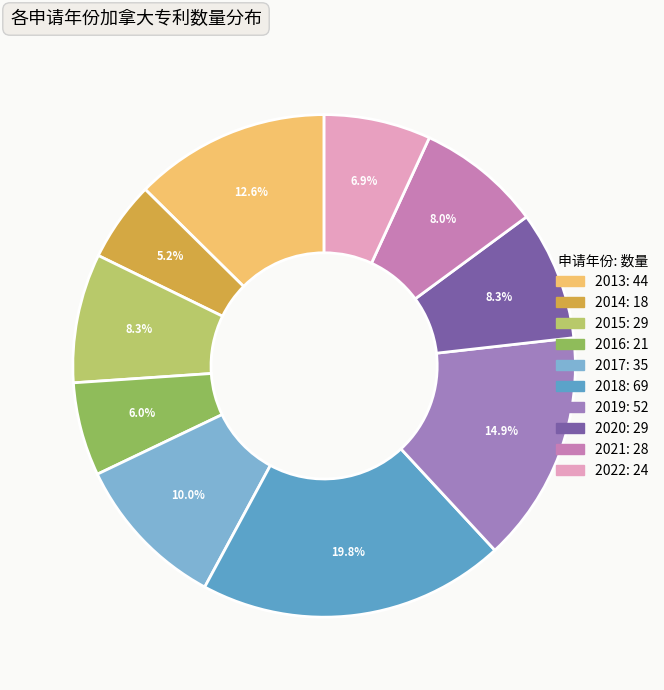

The 2017 slice represents 17% of the pie. True or false?

False